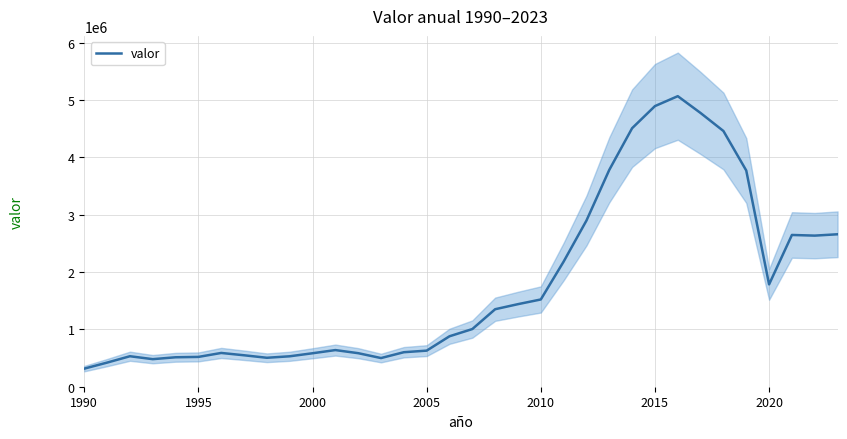

How many lines are shown in the chart?

1